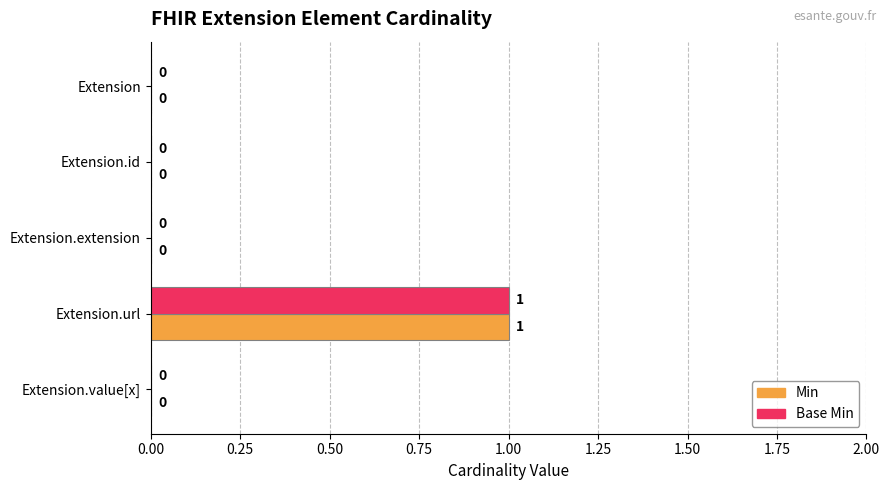

At which category is the sum across all series the highest?

Extension.url